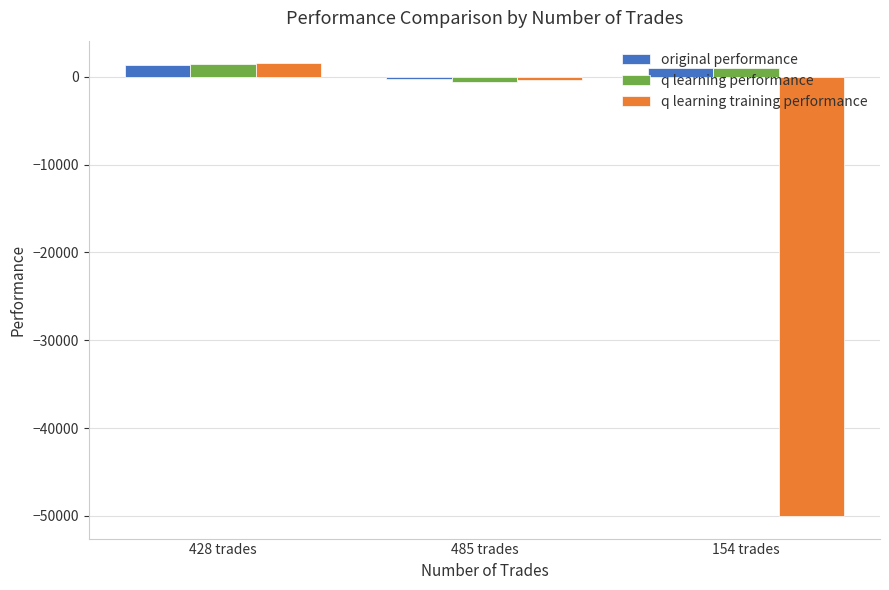

Reading left to right, extract all data points from this chart.

original performance: 428 trades=1368.7	485 trades=-214.4	154 trades=974.7
q learning performance: 428 trades=1488.4	485 trades=-541.2	154 trades=964.1
q learning training performance: 428 trades=1538.8	485 trades=-326.9	154 trades=-50000.0